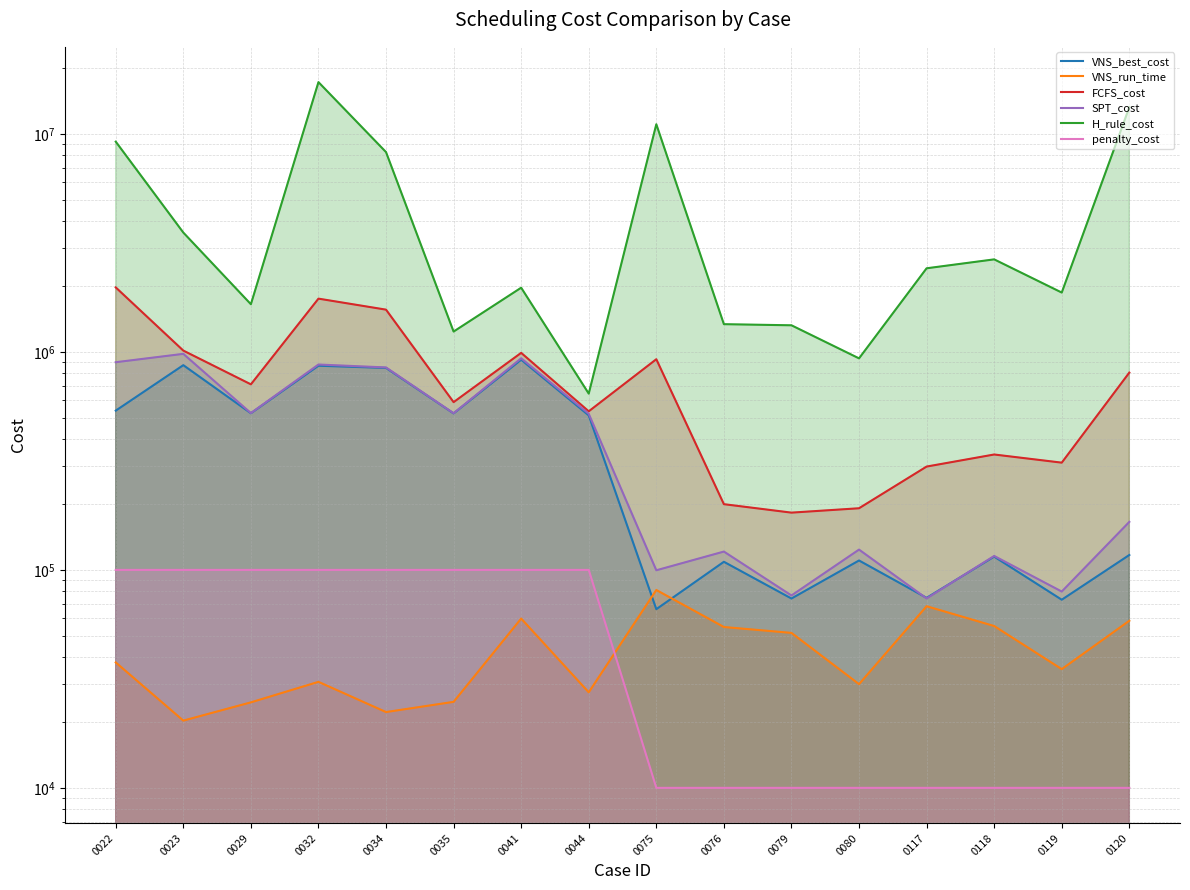

At 0041, list the series in order from largest to smallest.

H_rule_cost, FCFS_cost, SPT_cost, VNS_best_cost, penalty_cost, VNS_run_time